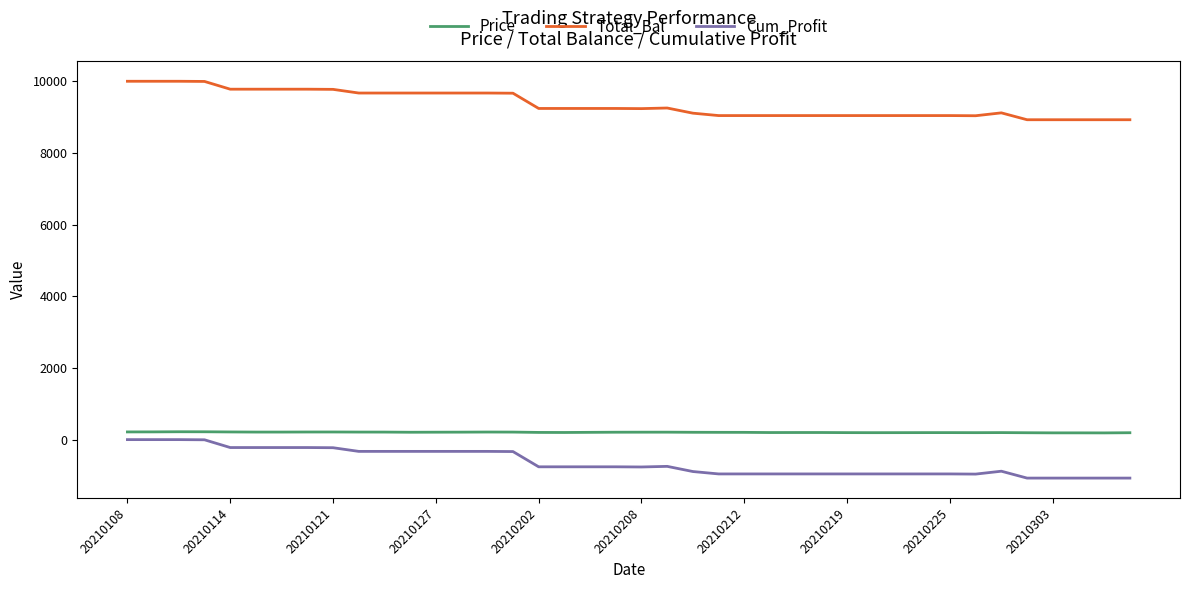

What is the difference between the maximum and second lowest values in the Total_Bal series?

1073.6